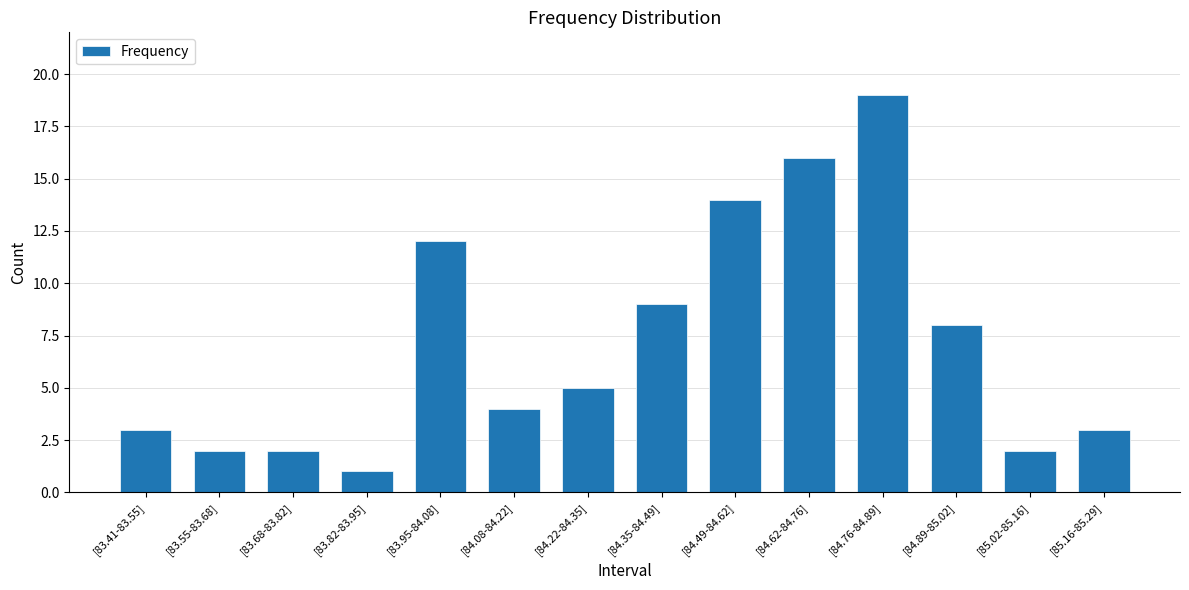

What is the difference between the values at [84.76-84.89] and [84.22-84.35]?

14